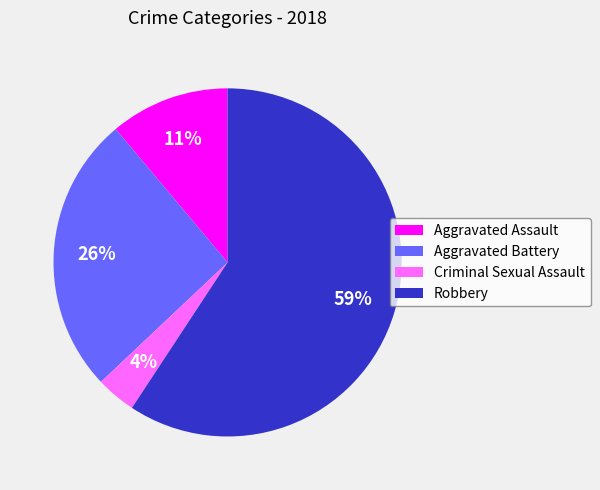

To the nearest percent, what is the average slice percentage?

25%